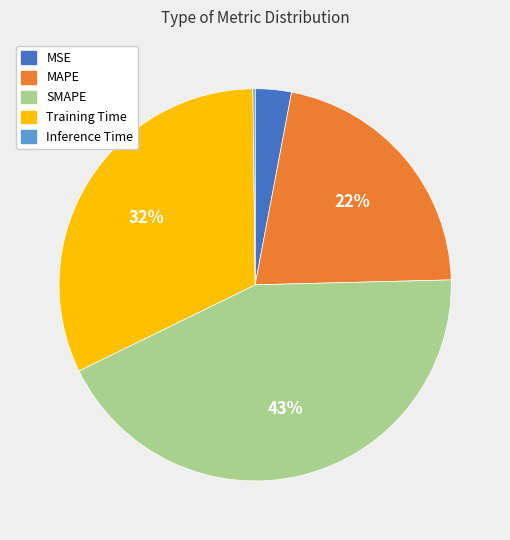

To the nearest percent, what portion does MAPE represent?

22%